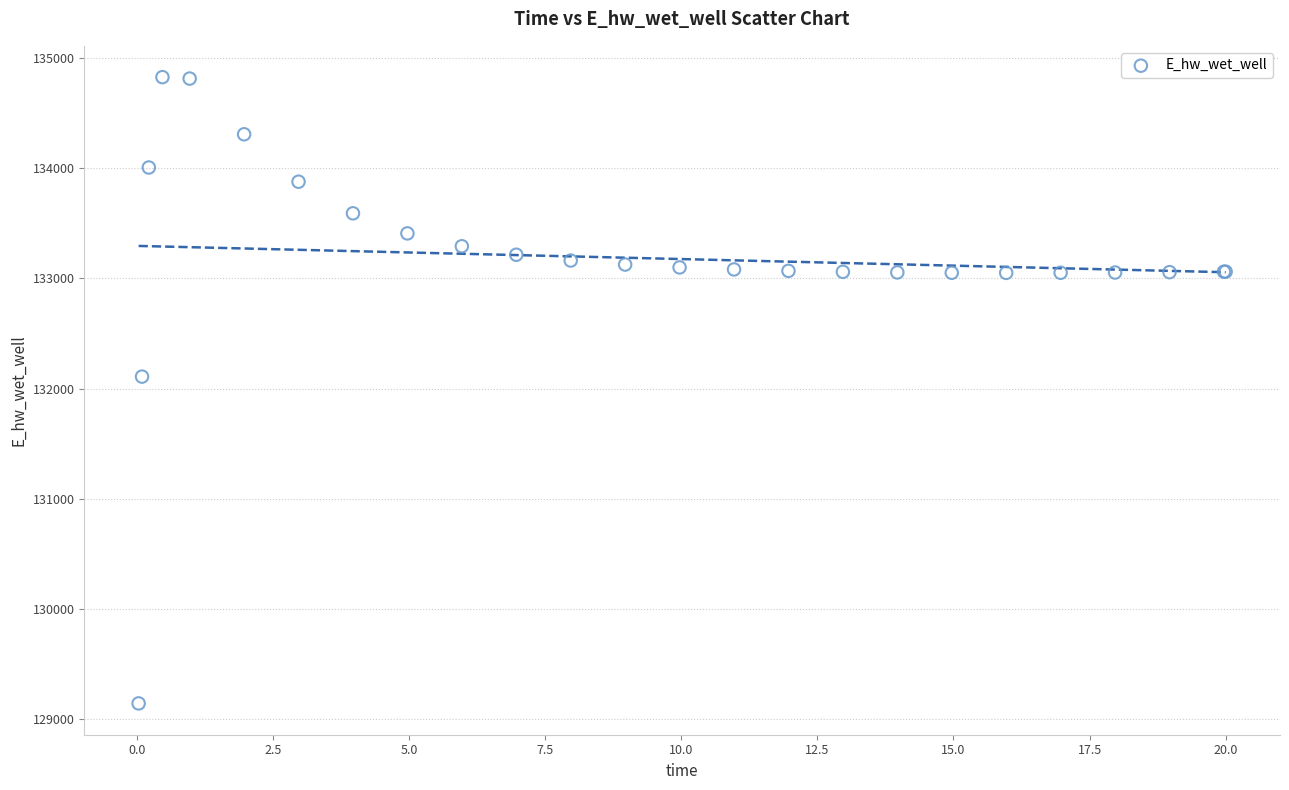

What Y value in the scatter plot is closest to 131984?

132108.4